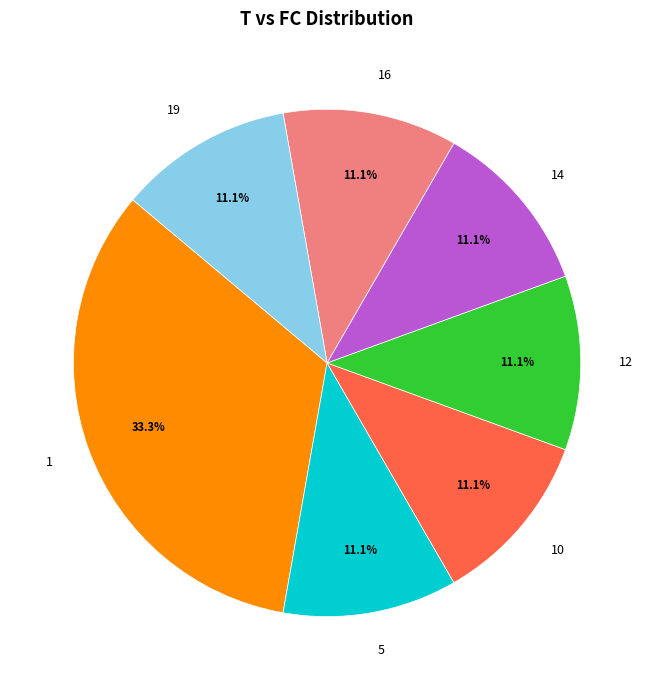

What percentage do 5 and 14 together represent?

22.2%